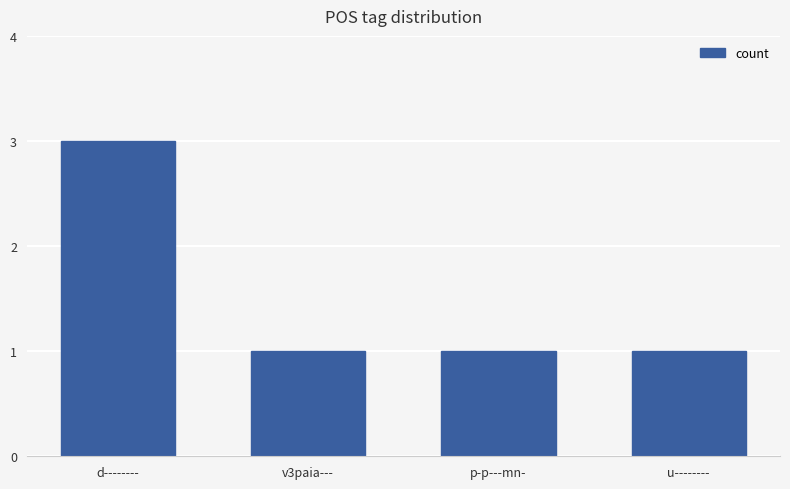

True or false: the data shows 2 at u--------.

False